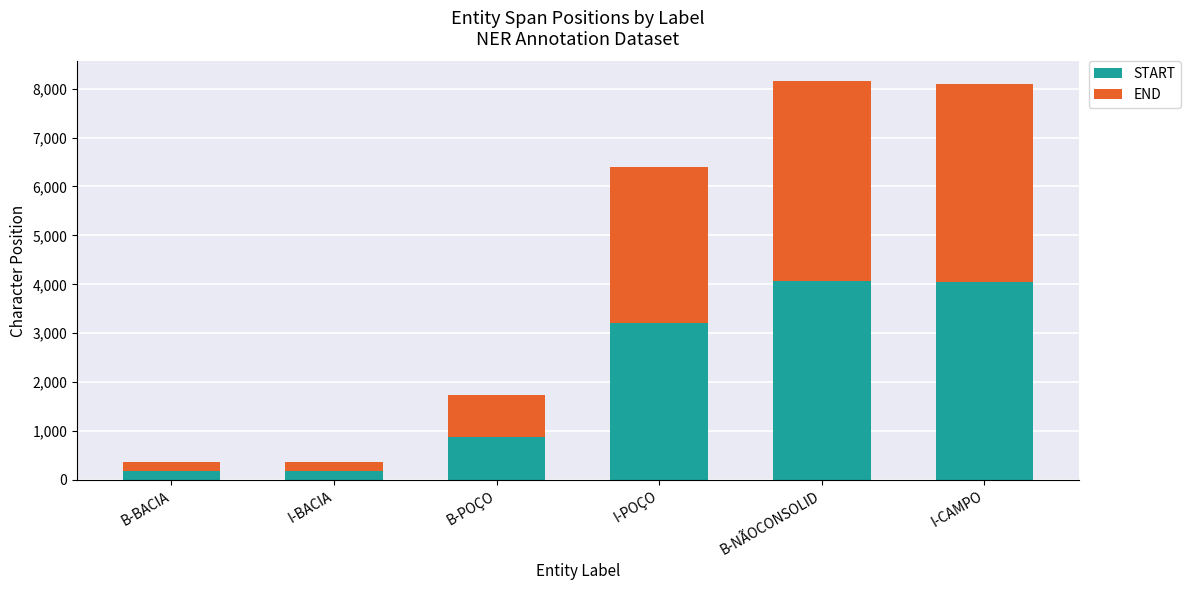

What is the value of the START bar at the 2nd from the left?

185